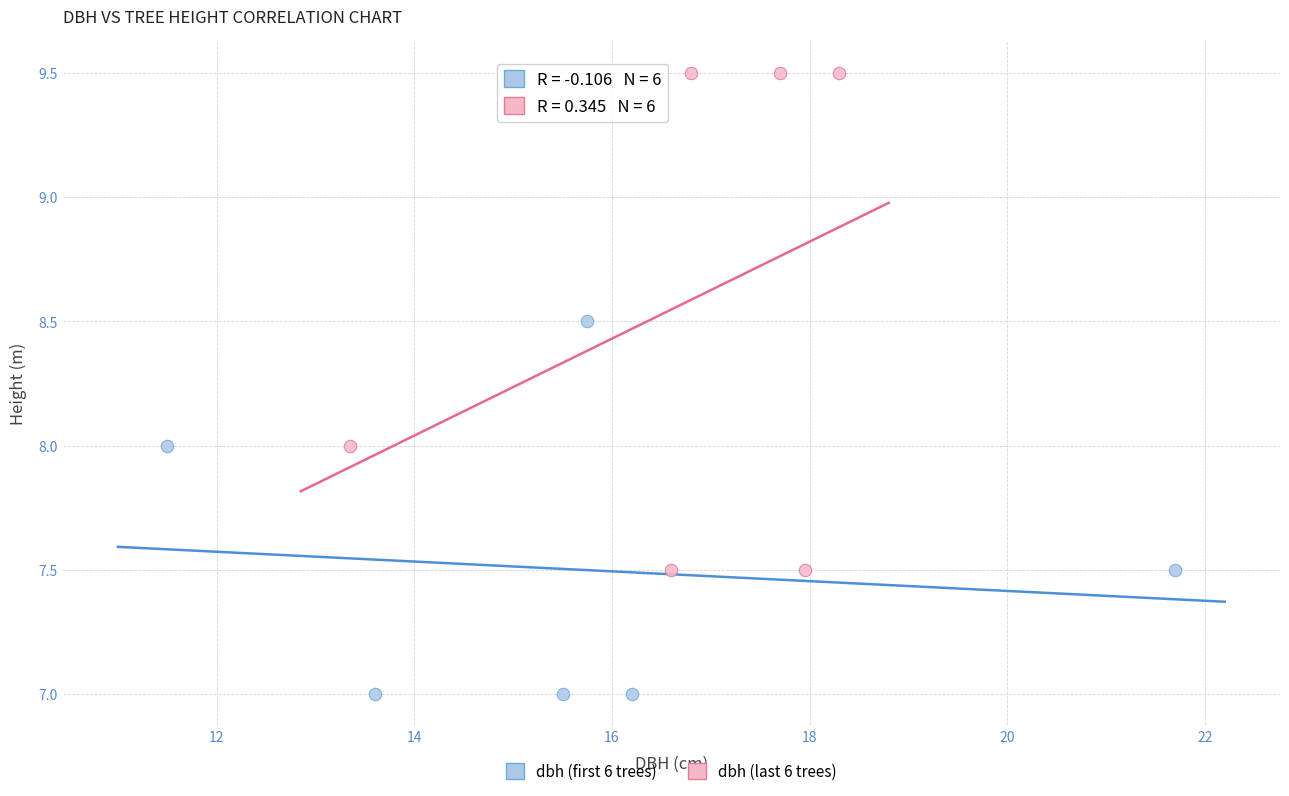

Which series contains the highest Y value?

dbh (last 6 trees)